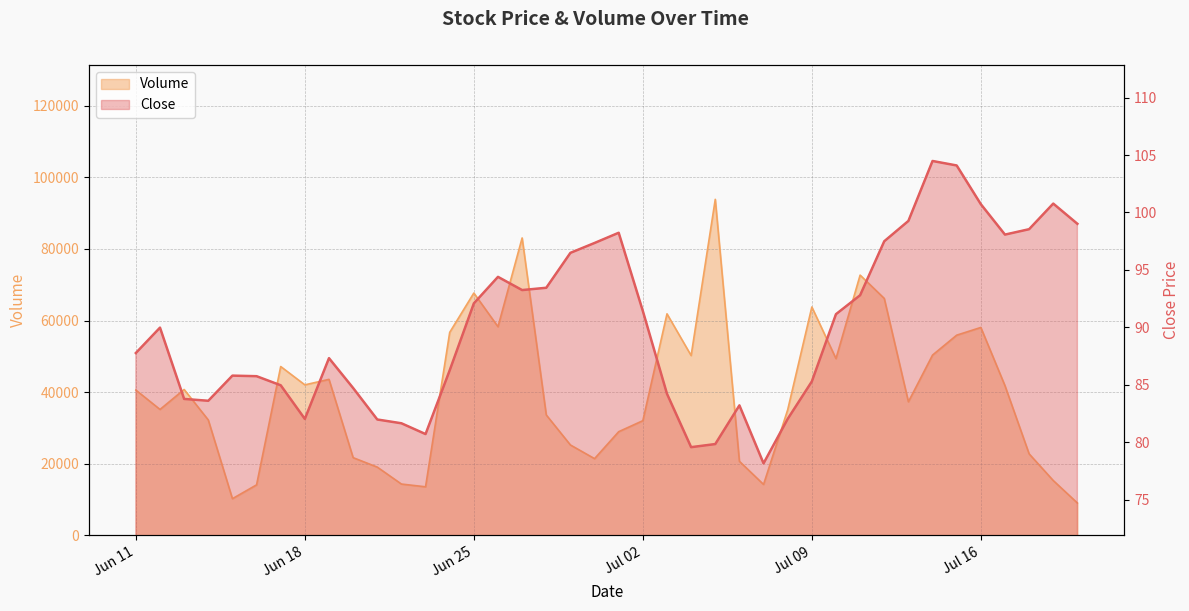

How many data points does each series have?

40